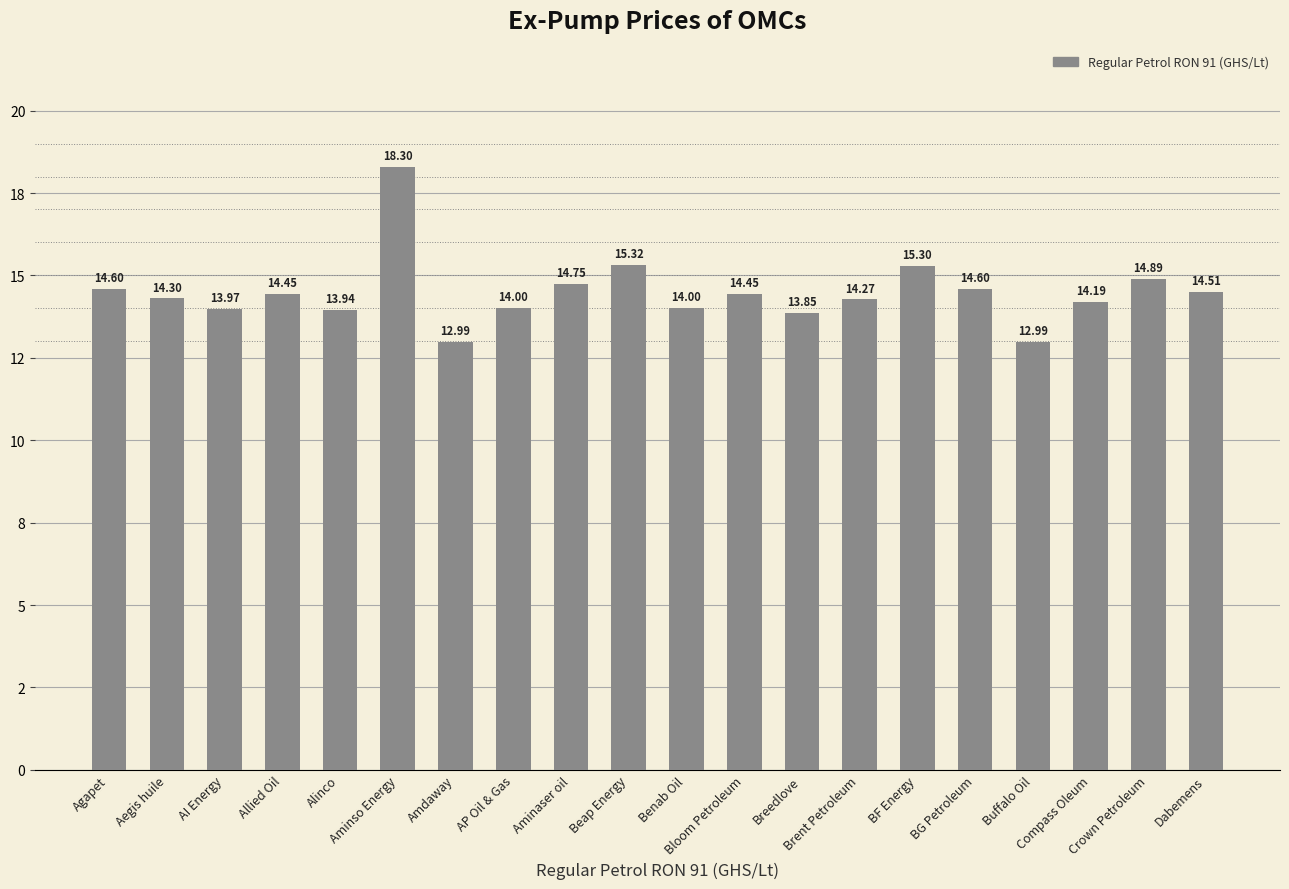

Does the chart contain any negative values?

No